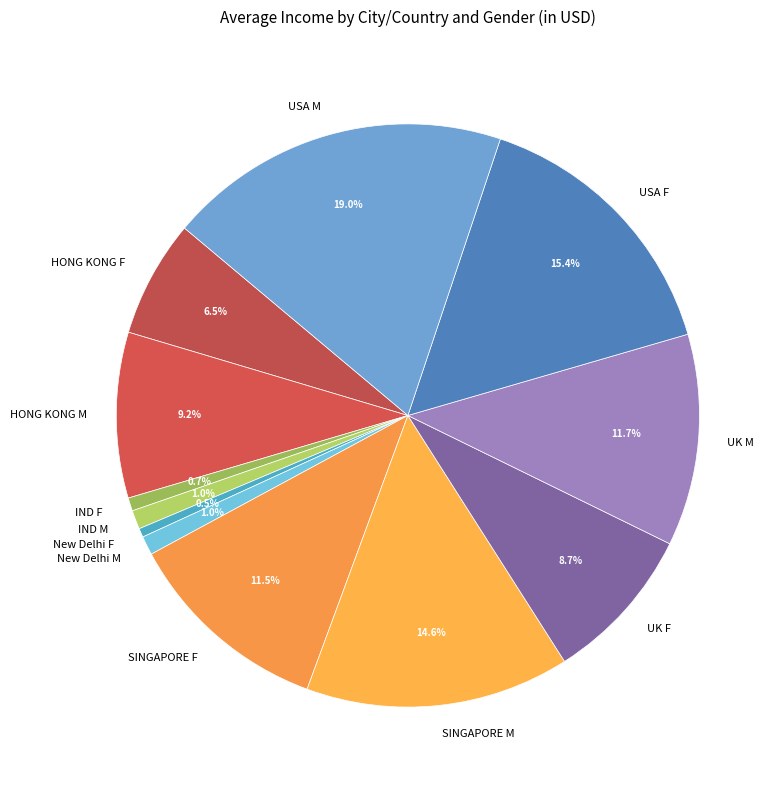

To the nearest percent, what portion does USA M represent?

19%